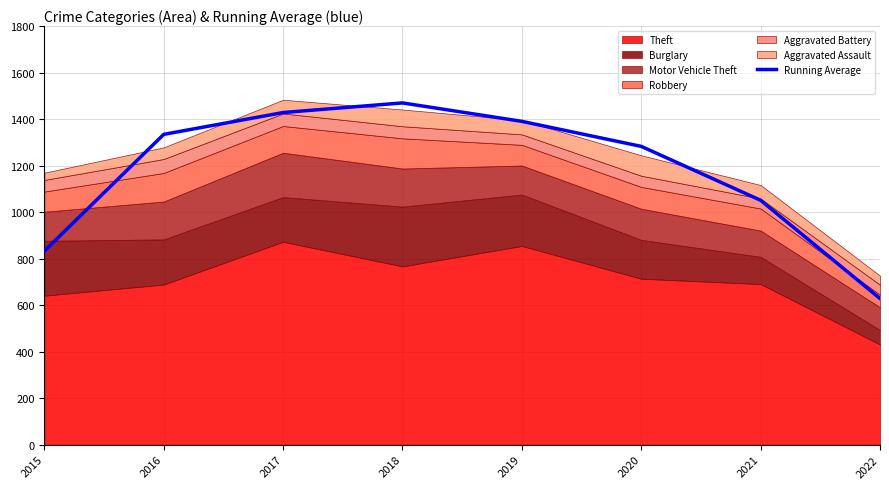

What is the smallest value displayed?

628.7